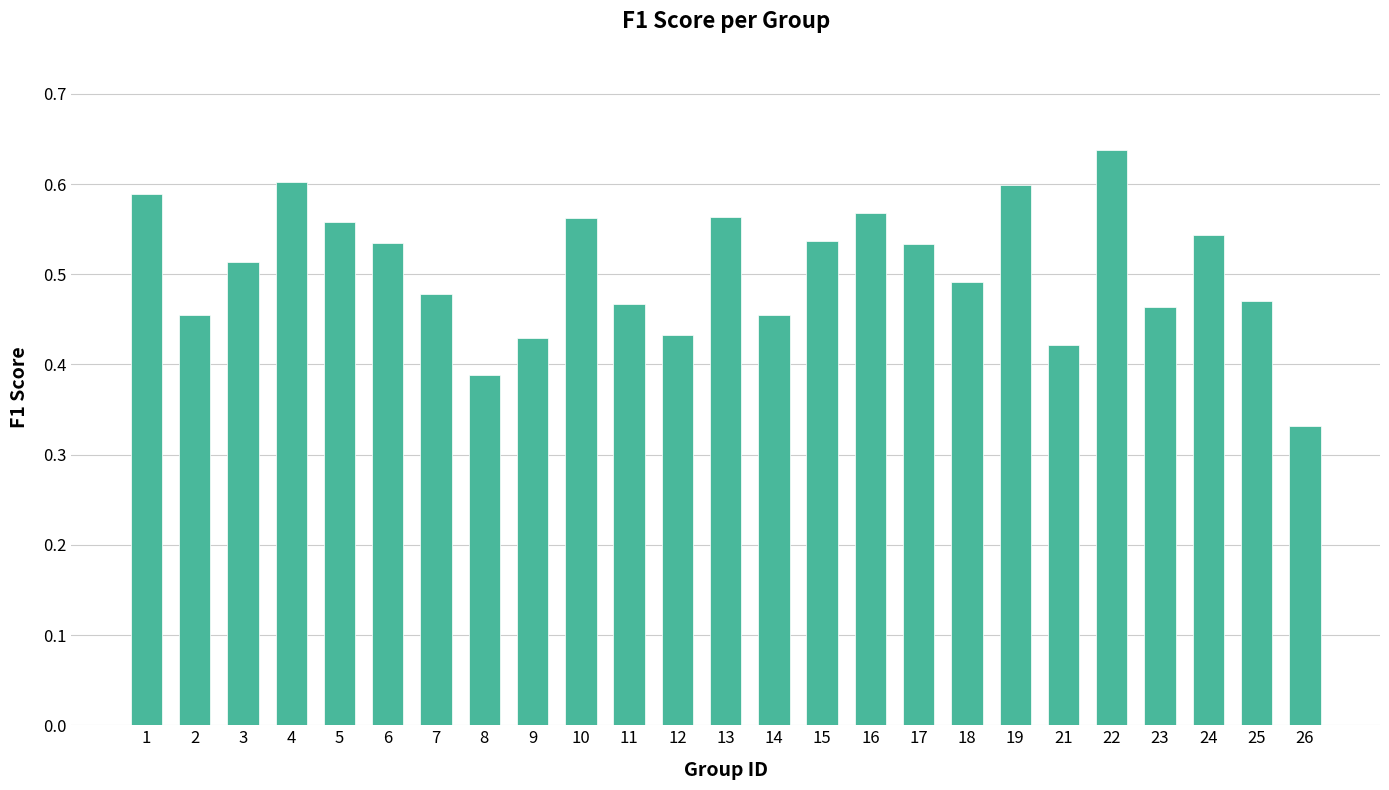

Which label corresponds to the smallest value in the chart?

26